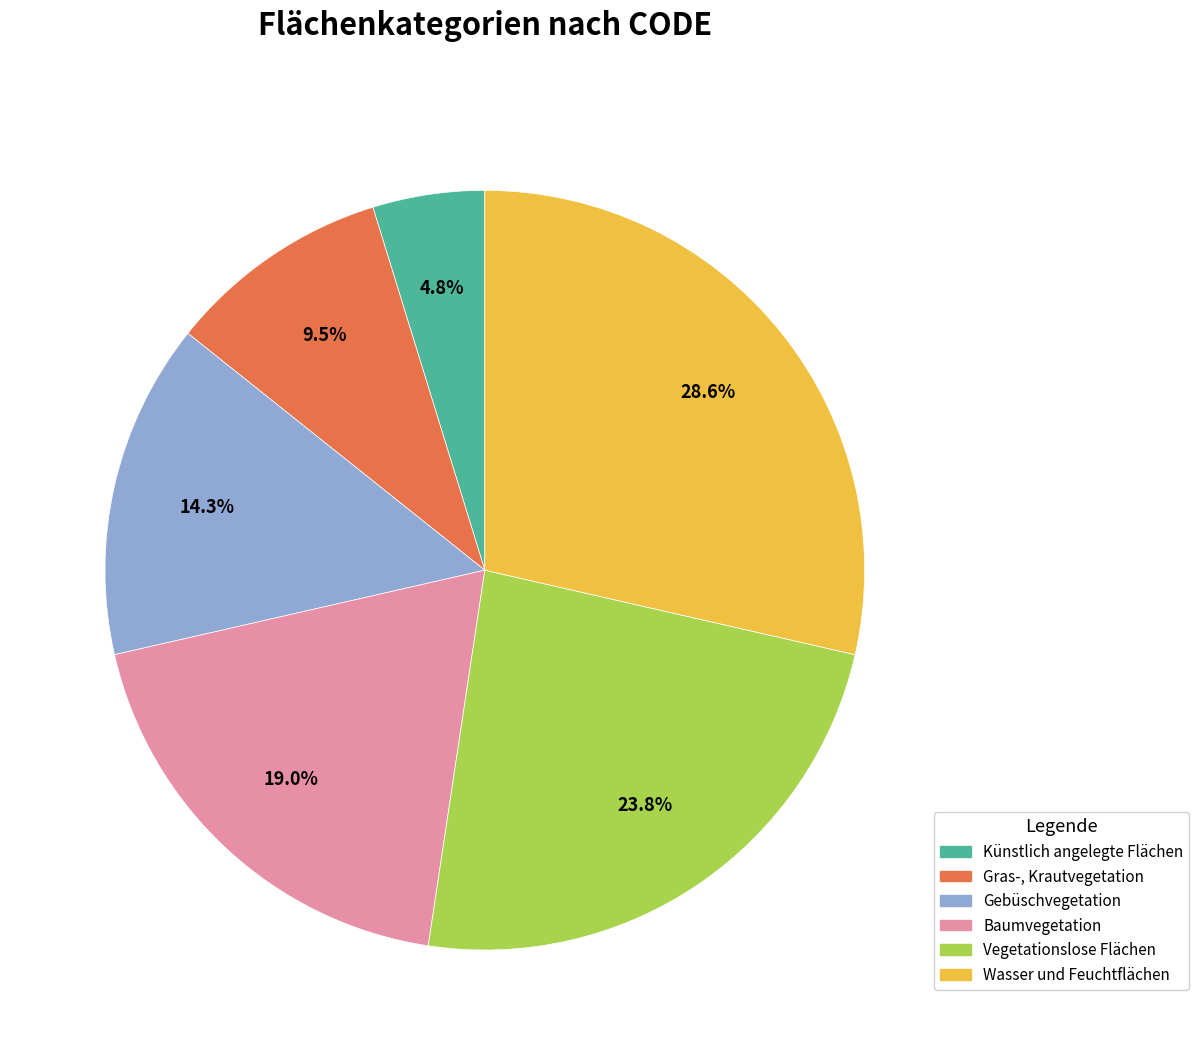

Which category has the smallest portion of the pie?

Künstlich angelegte Flächen